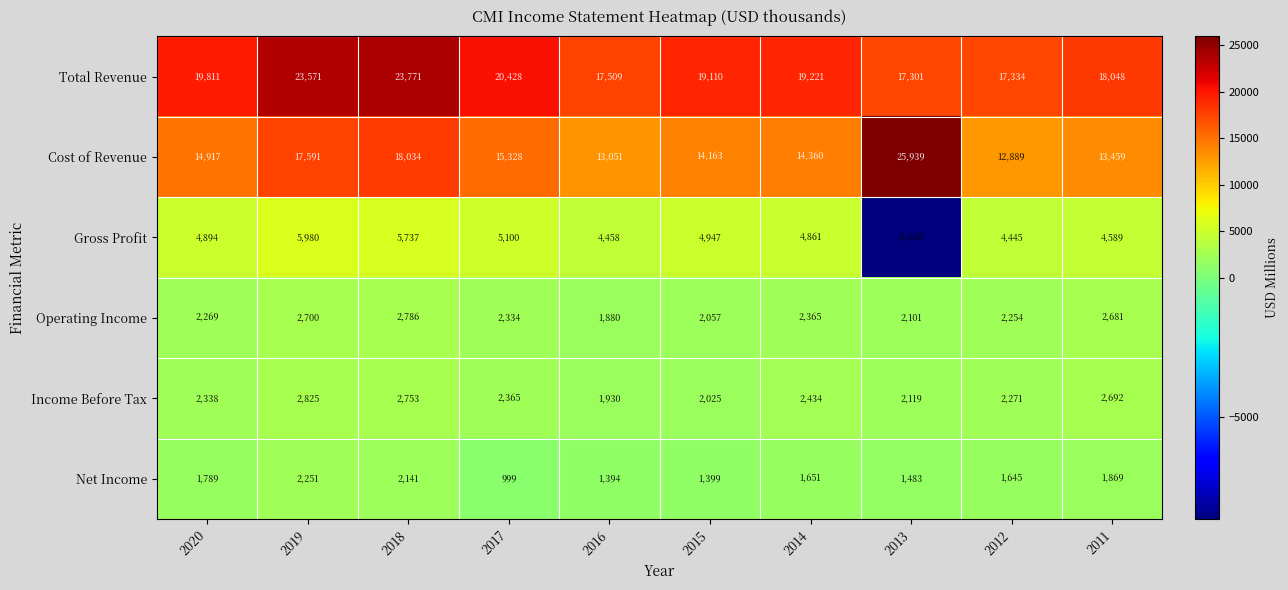

Rank the series by their maximum value, from highest to lowest.

Cost of Revenue, Total Revenue, Gross Profit, Income Before Tax, Operating Income, Net Income